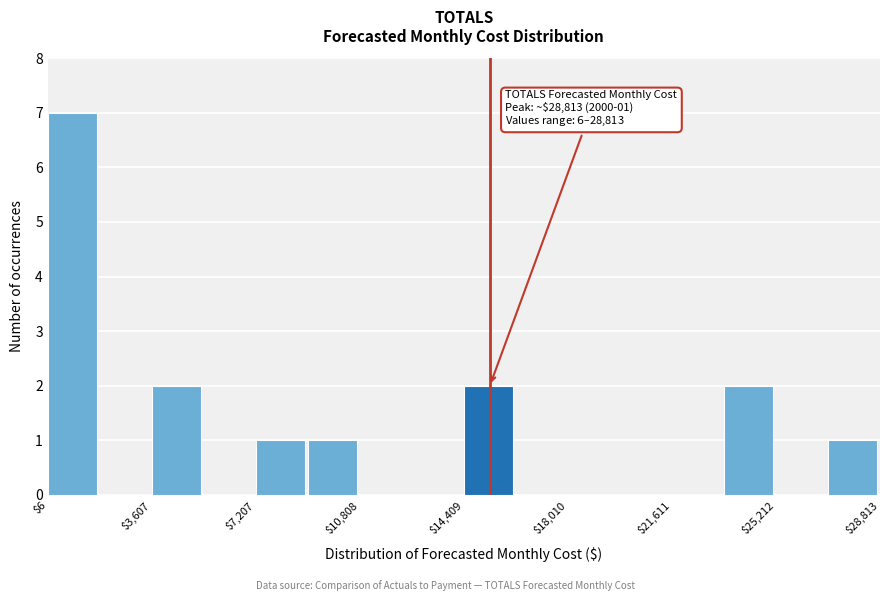

Read against the x-axis, roughly where is the centre of the tallest bar?

1000